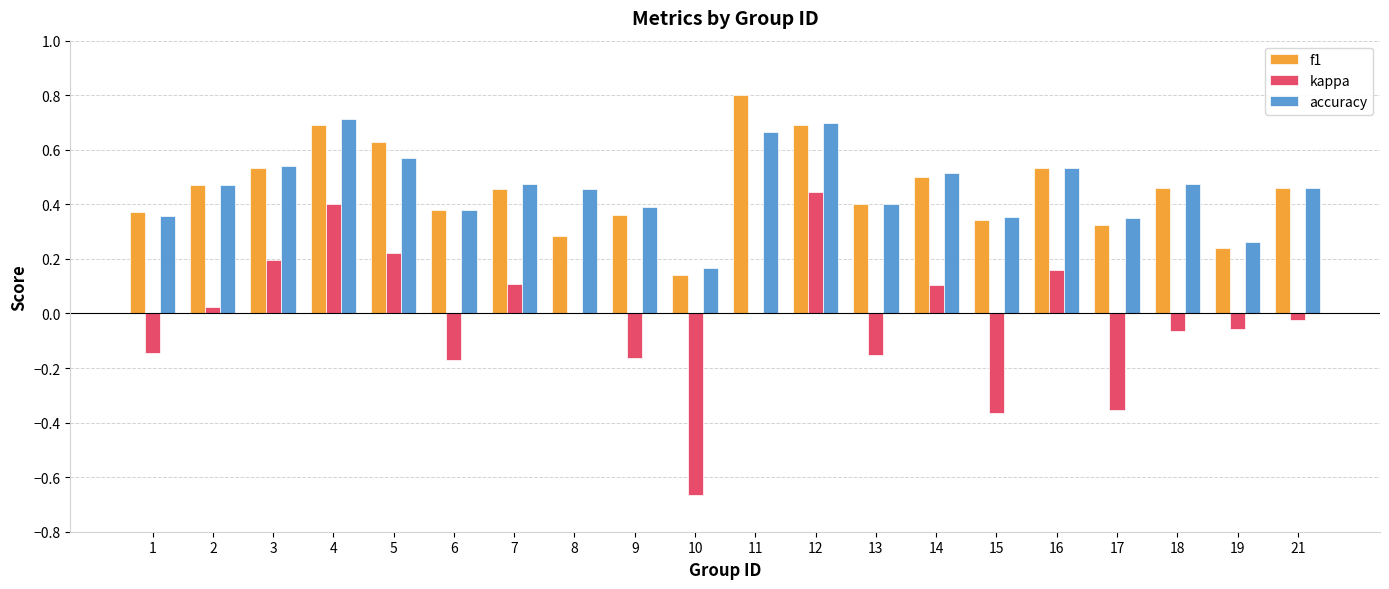

What are all the series names shown in the legend?

f1, kappa, accuracy